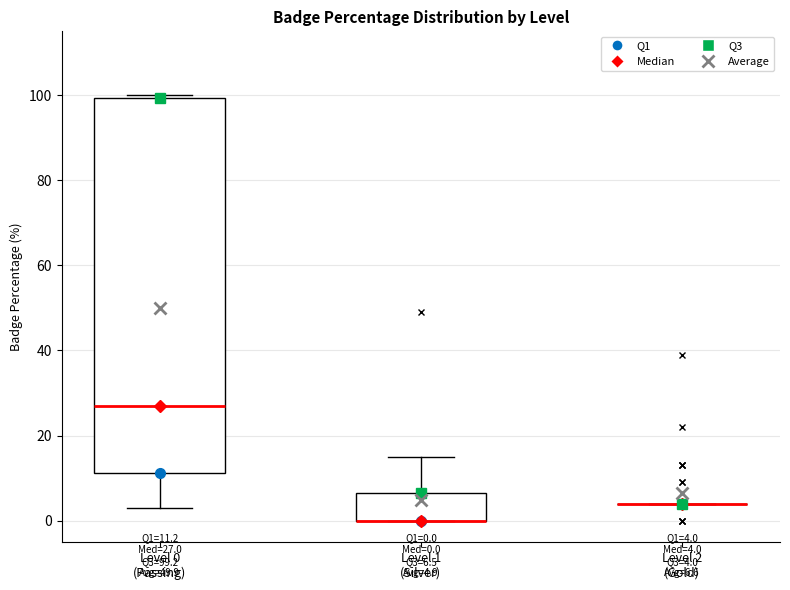

Which box is the tallest, from its lower edge to its upper edge?

Level 0 (Passing)